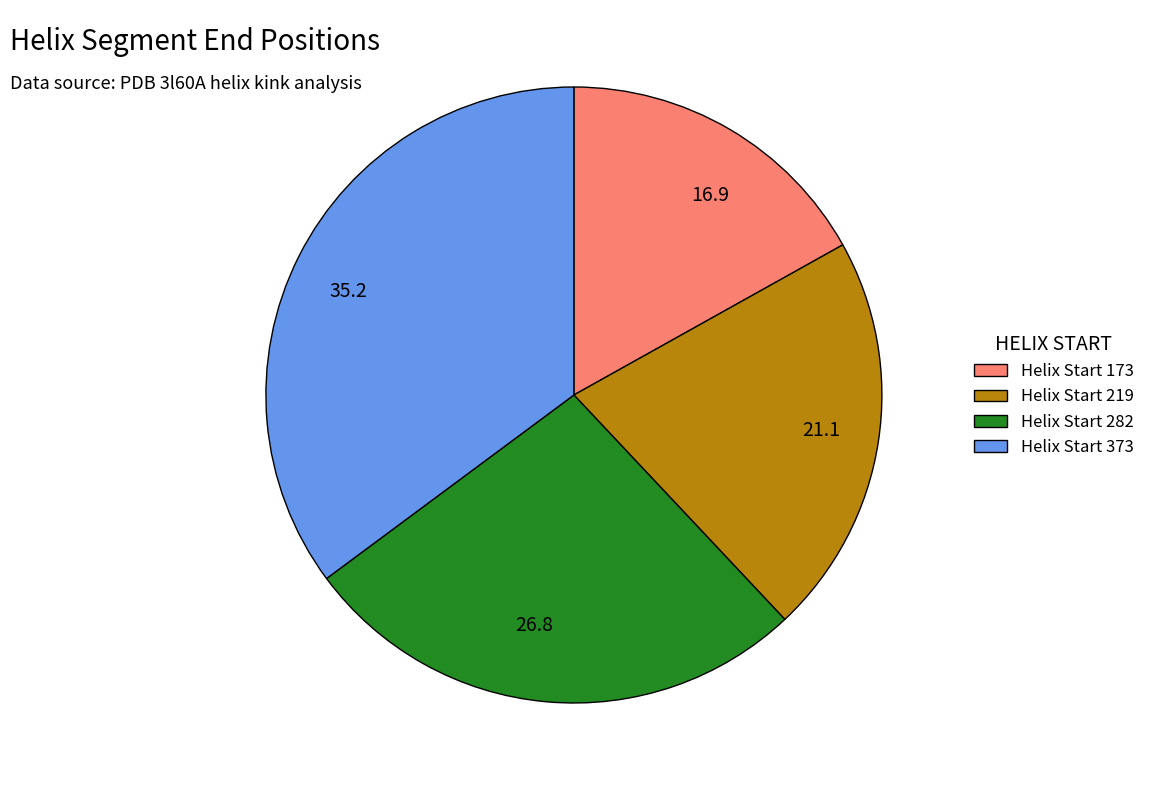

Is there any slice that represents more than half of the pie?

No